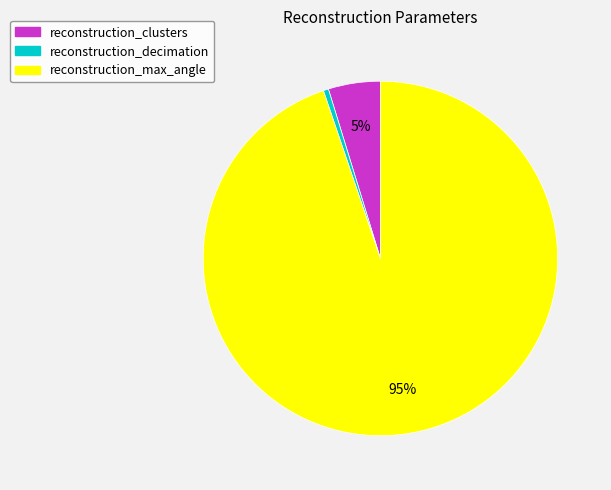

Which slice is the largest?

reconstruction_max_angle